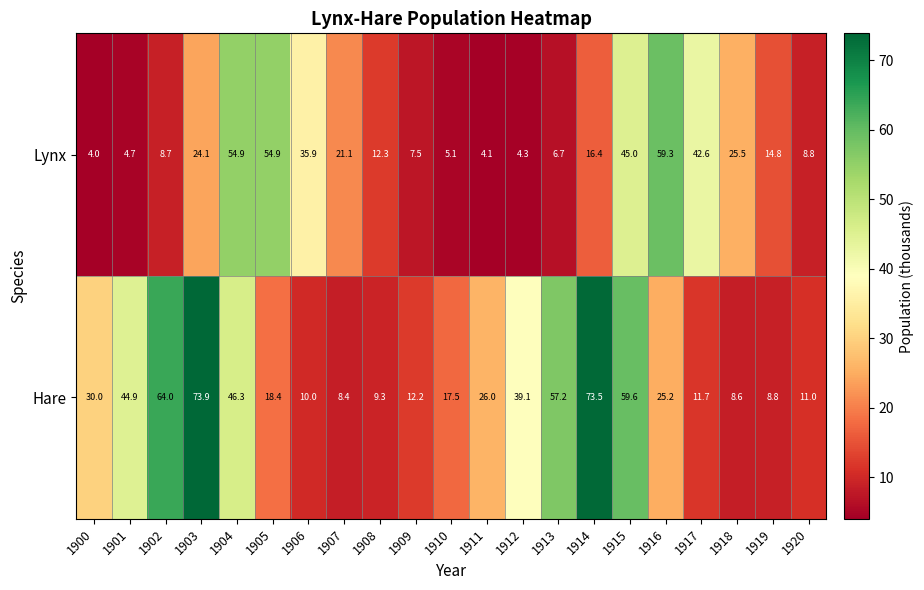

Which label corresponds to the smallest value in the chart?

1900